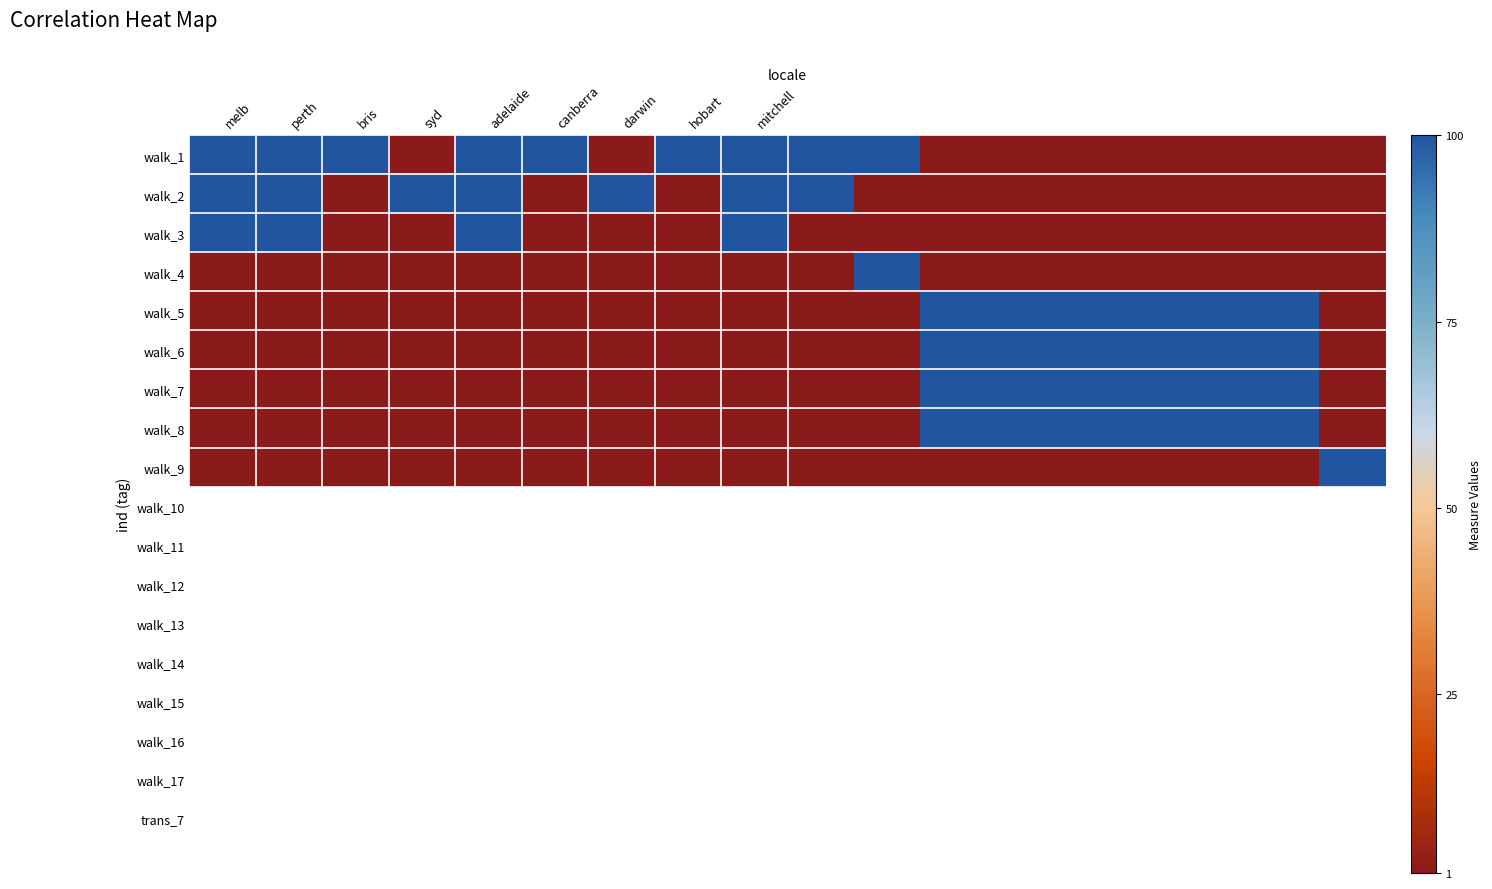

What is the smallest value displayed?

1